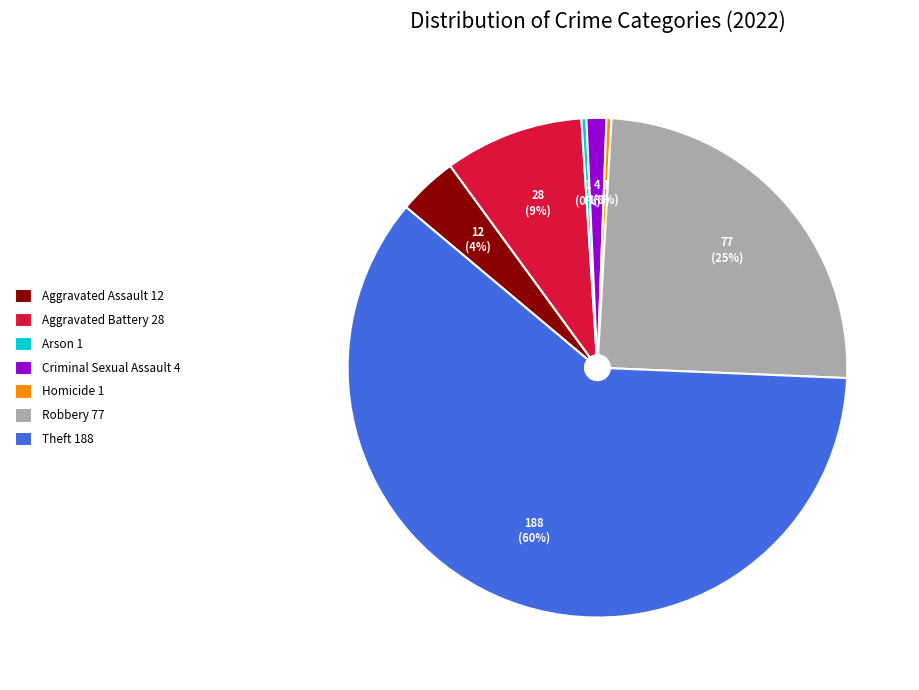

Which category accounts for the majority?

Theft